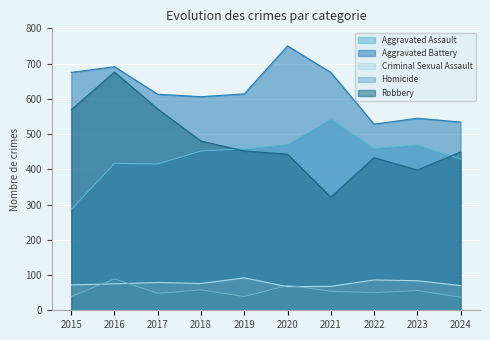

What are all the series names shown in the legend?

Aggravated Assault, Aggravated Battery, Criminal Sexual Assault, Homicide, Robbery